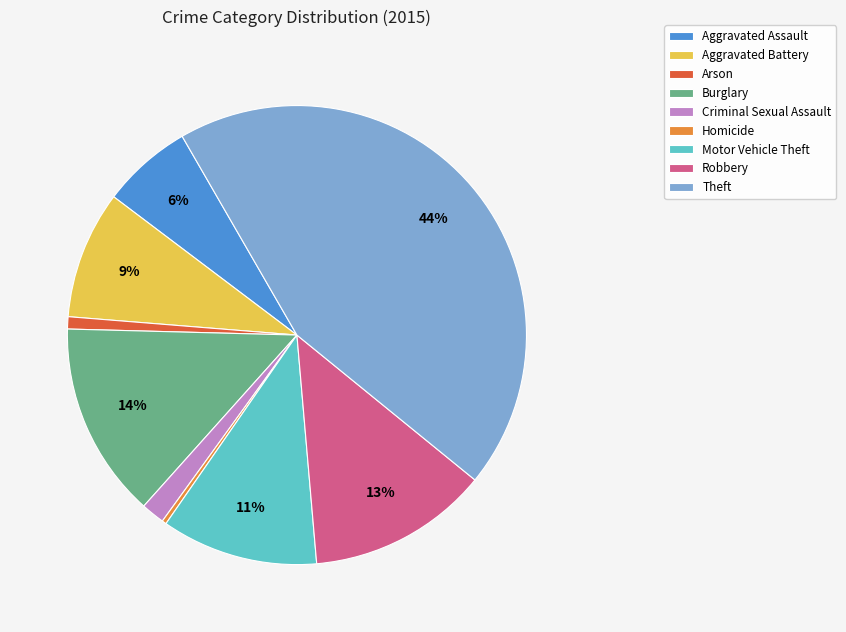

To the nearest percent, what is the combined percentage of Arson and Aggravated Assault?

7%